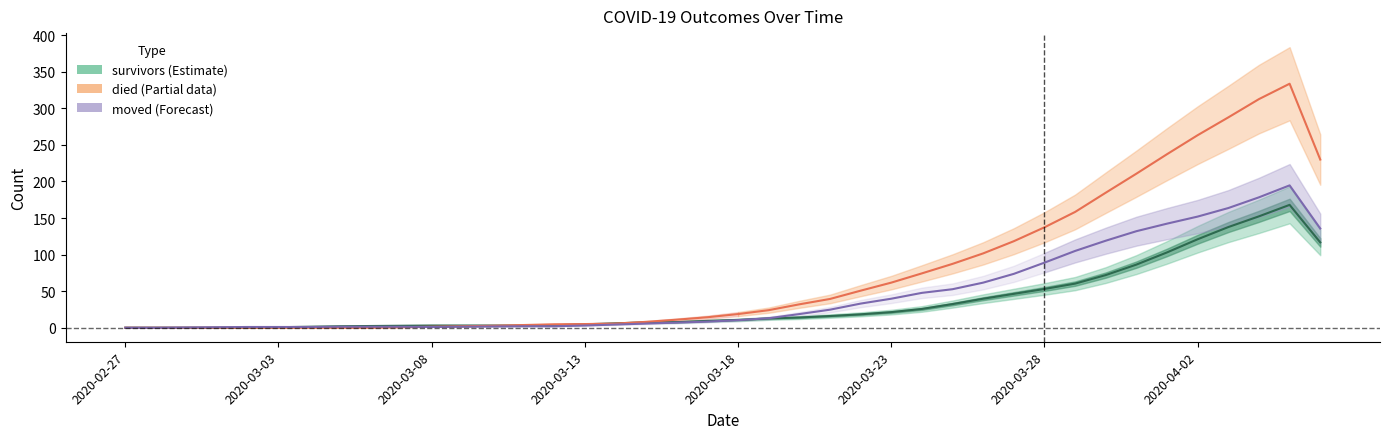

List the series in order of their peak value, highest first.

died, moved, survivors